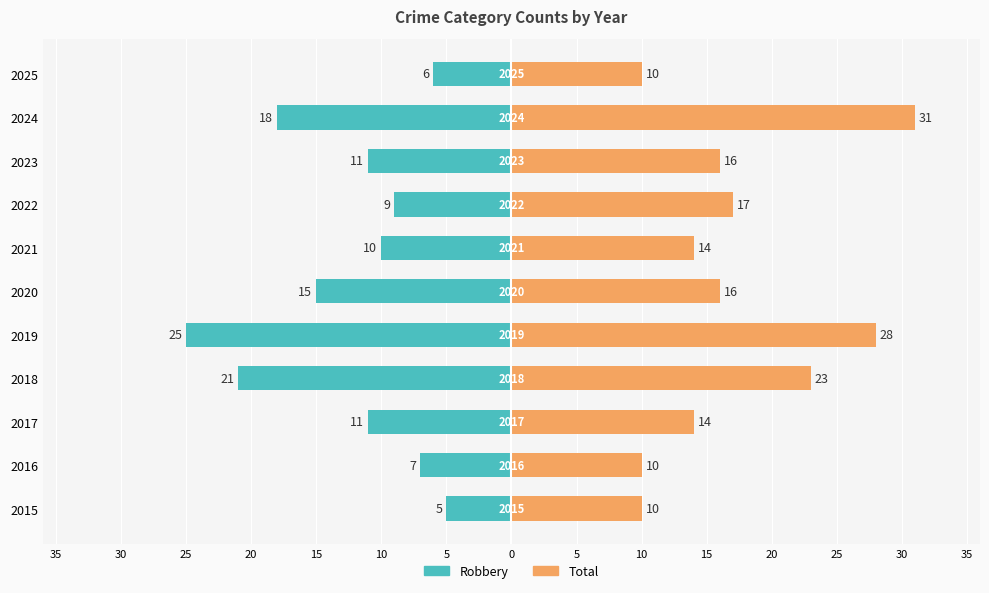

How many values in the Total series are below 16?

5